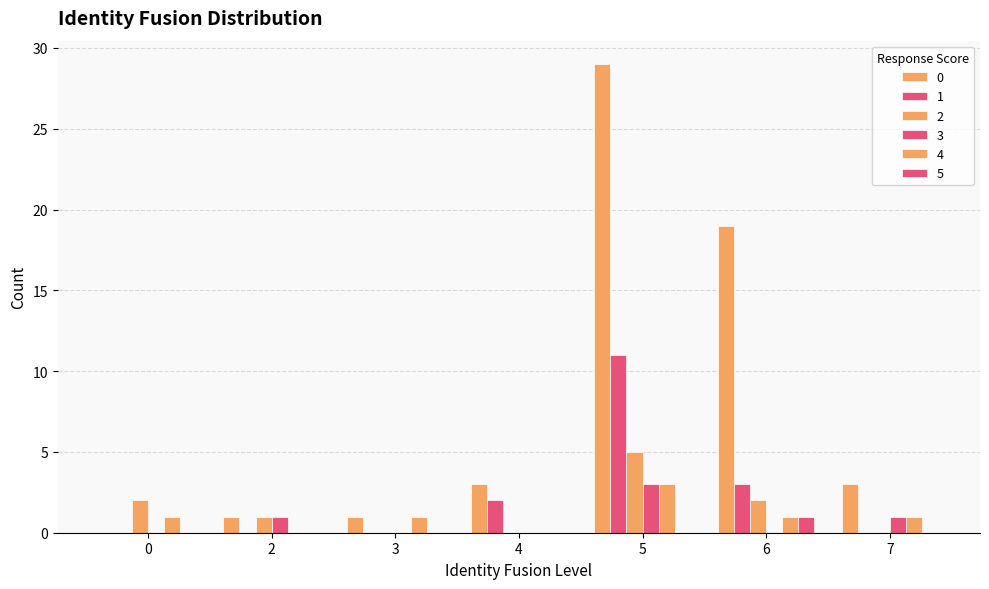

Rank the series by their maximum value, from highest to lowest.

0, 1, 2, 3, 4, 5